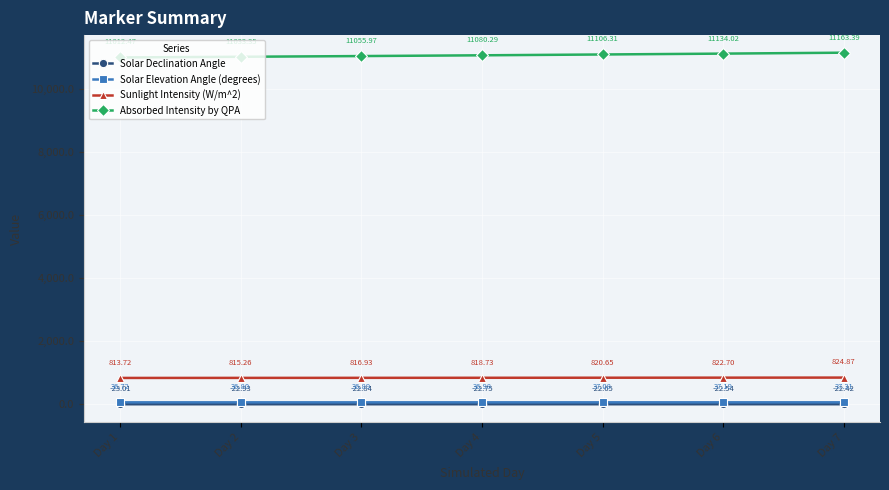

What is the value of the Sunlight Intensity (W/m^2) point at the 4th from the left?

818.7